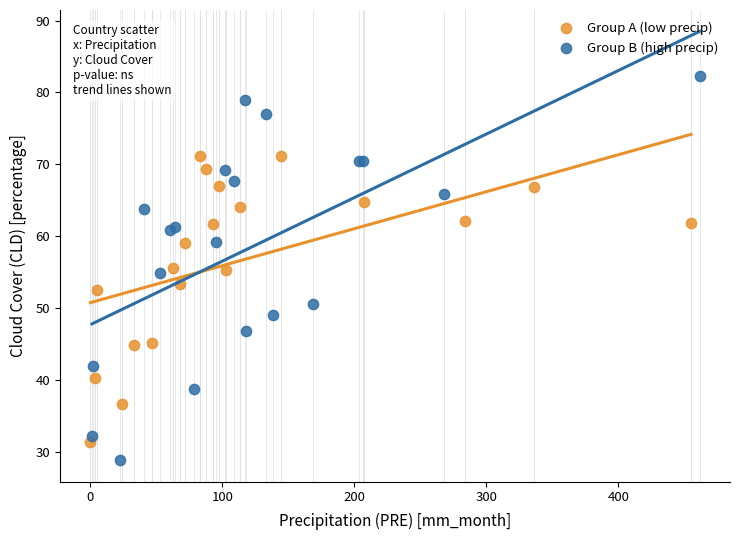

Which series has the largest Y range (max minus min)?

Group B (high precip)